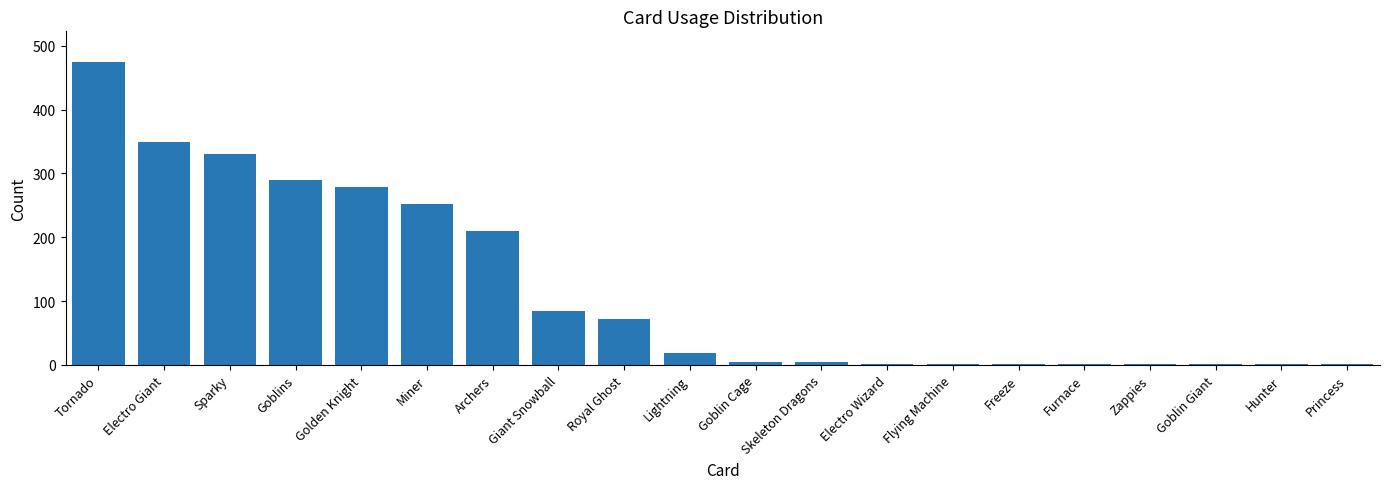

What is the sum of all values?

2377